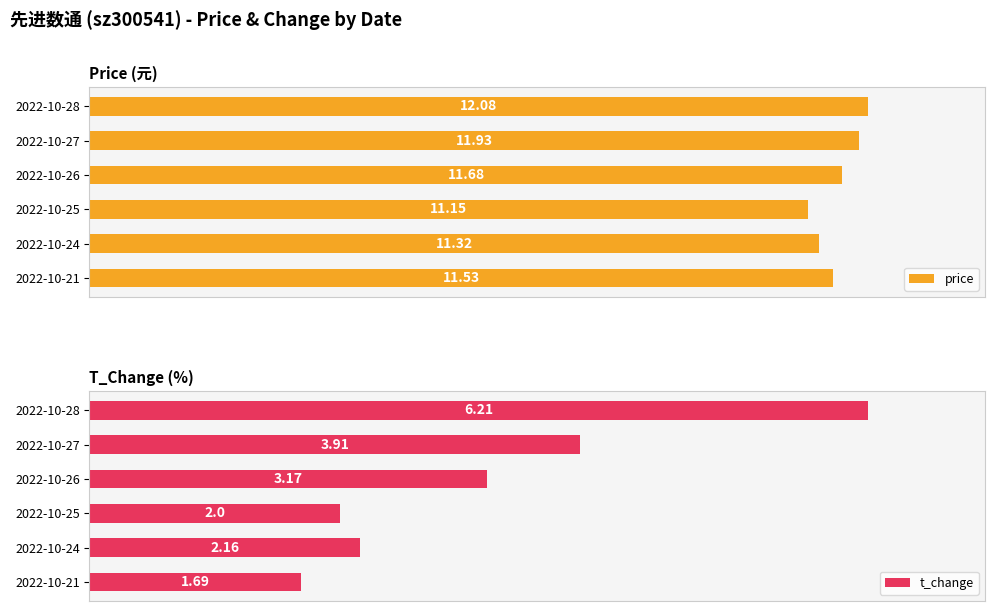

Rank the series by their average value, from highest to lowest.

price, t_change